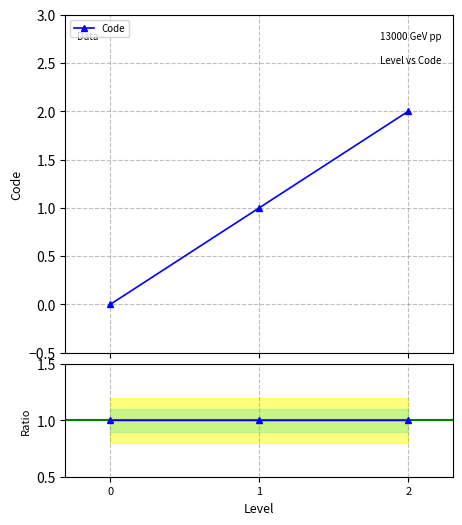

What is the average value of the Code series?

1